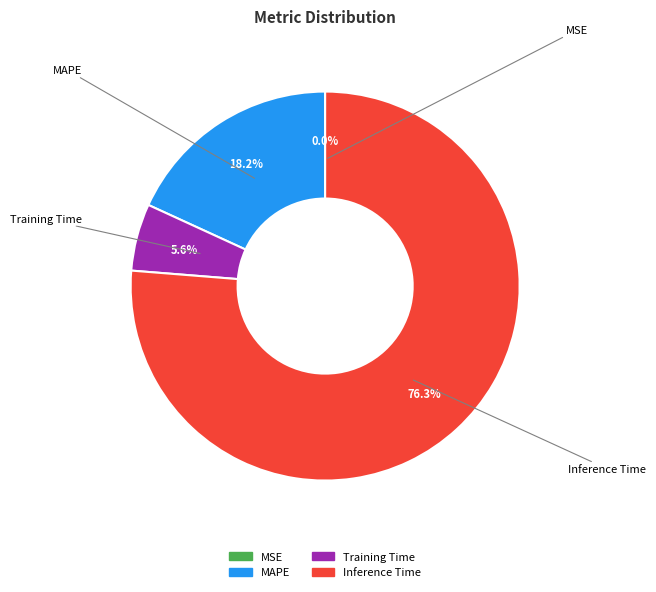

Does any single category account for the majority?

Yes